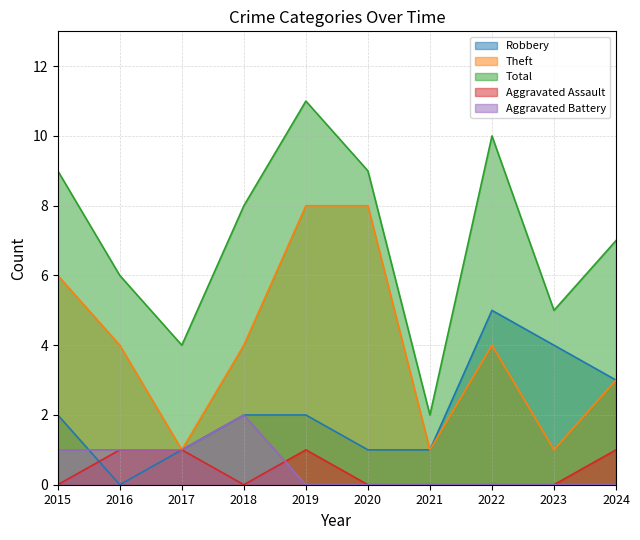

The value of Robbery at 2023 is 4. True or false?

True